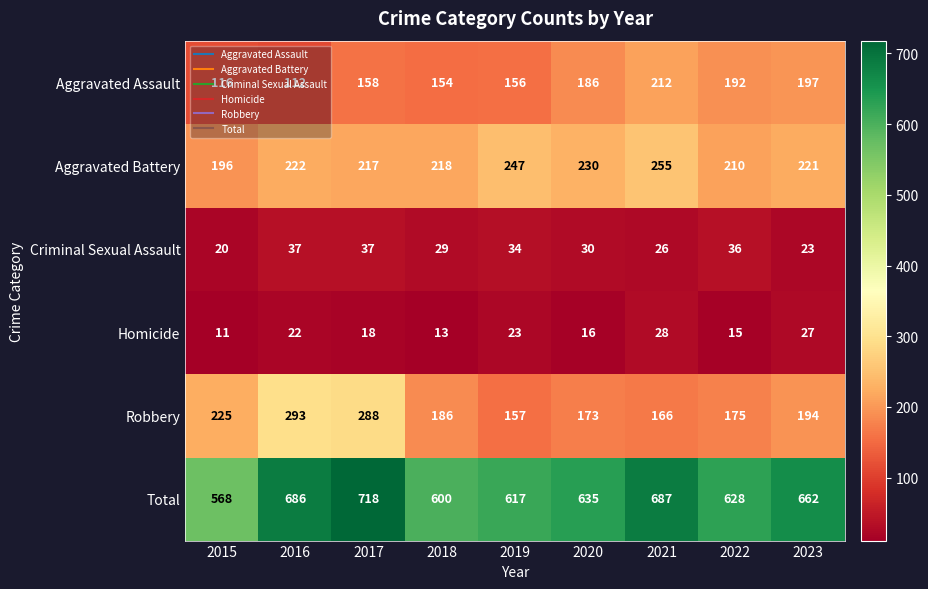

At which label does Robbery reach its peak?

2016